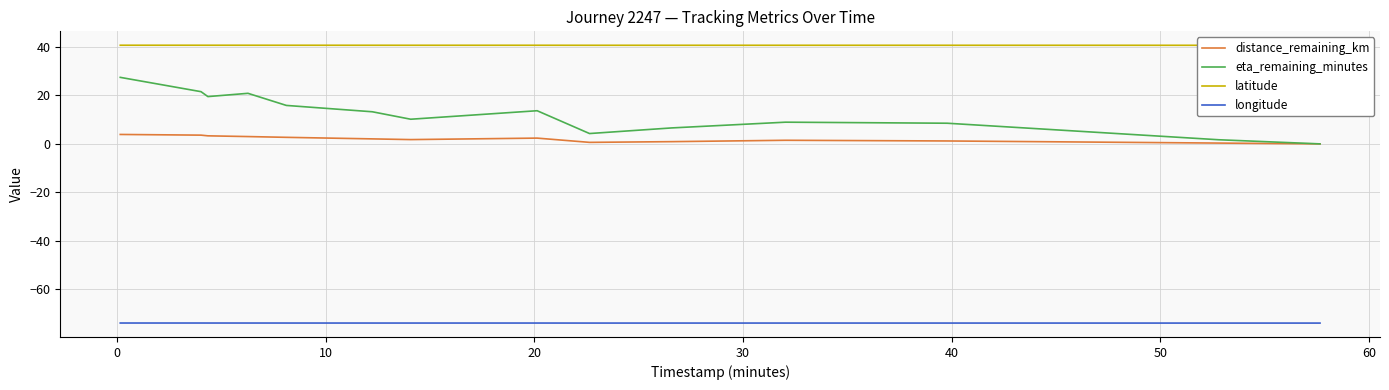

Reading right to left, list all the values displayed in this chart.

distance_remaining_km: 0.0	0.3	1.2	1.5	0.9	0.6	2.4	1.8	2.1	2.7	3.0	3.3	3.6	3.9
eta_remaining_minutes: 0.0	1.7	8.5	9.0	6.6	4.3	13.7	10.2	13.3	15.9	20.9	19.5	21.6	27.5
latitude: 40.7	40.7	40.7	40.7	40.7	40.7	40.7	40.7	40.7	40.7	40.7	40.7	40.7	40.7
longitude: -74.0	-74.0	-74.0	-74.0	-74.0	-74.0	-74.0	-74.0	-74.0	-74.0	-74.0	-74.0	-74.0	-74.0